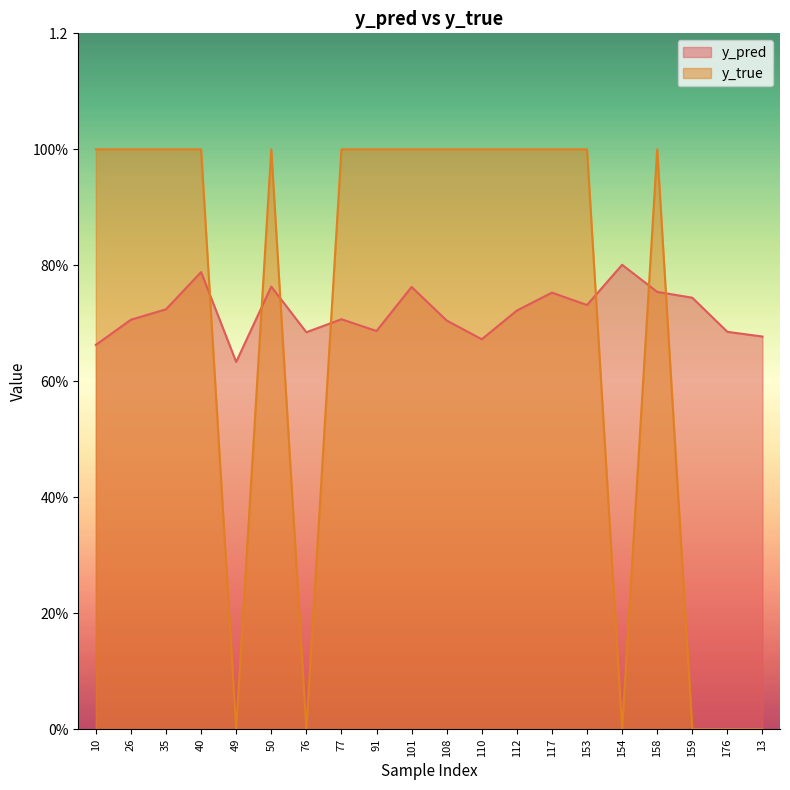

What is the difference between the maximum and second lowest values in the y_pred series?

0.1